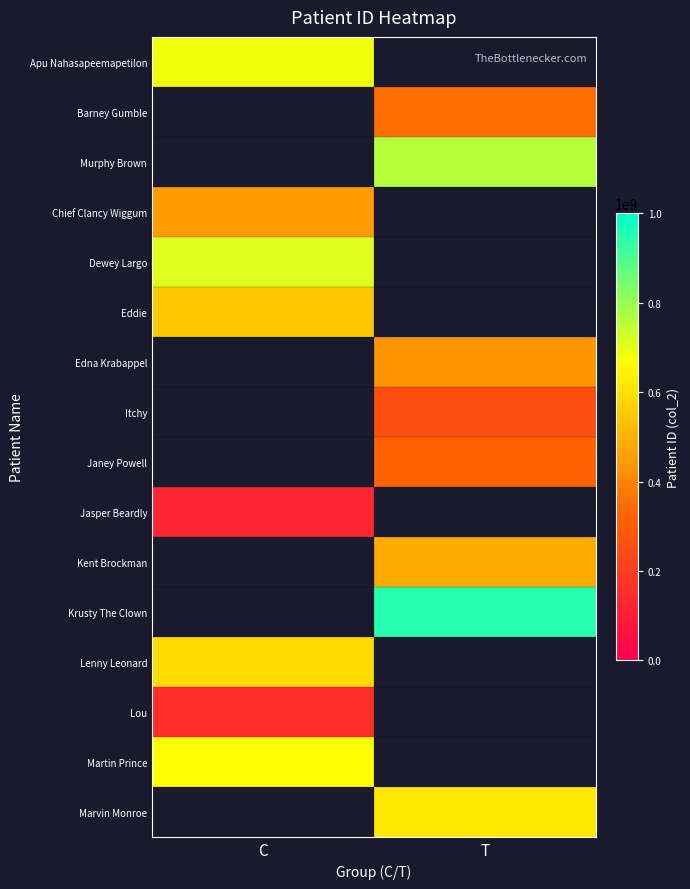

The value of Chief Clancy Wiggum at C is 685951134.7. True or false?

False